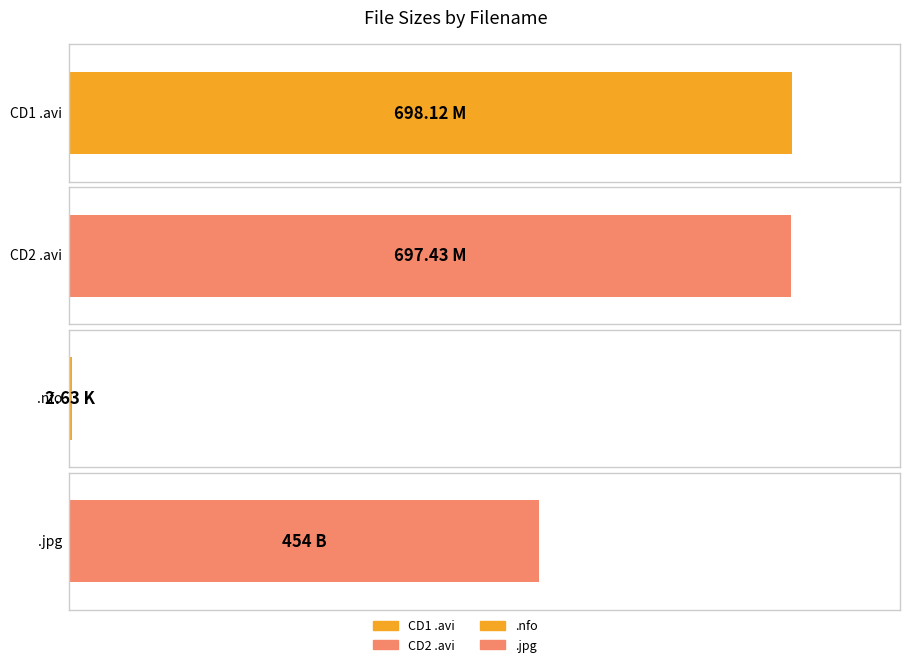

Count the number of values greater than 697.

2